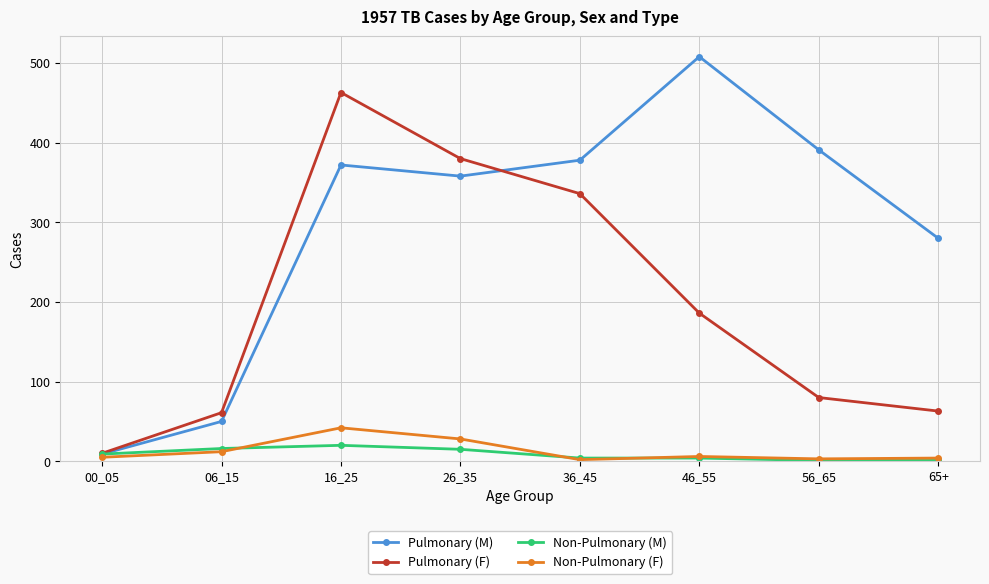

What is the sum of all Pulmonary (M) values?

2346